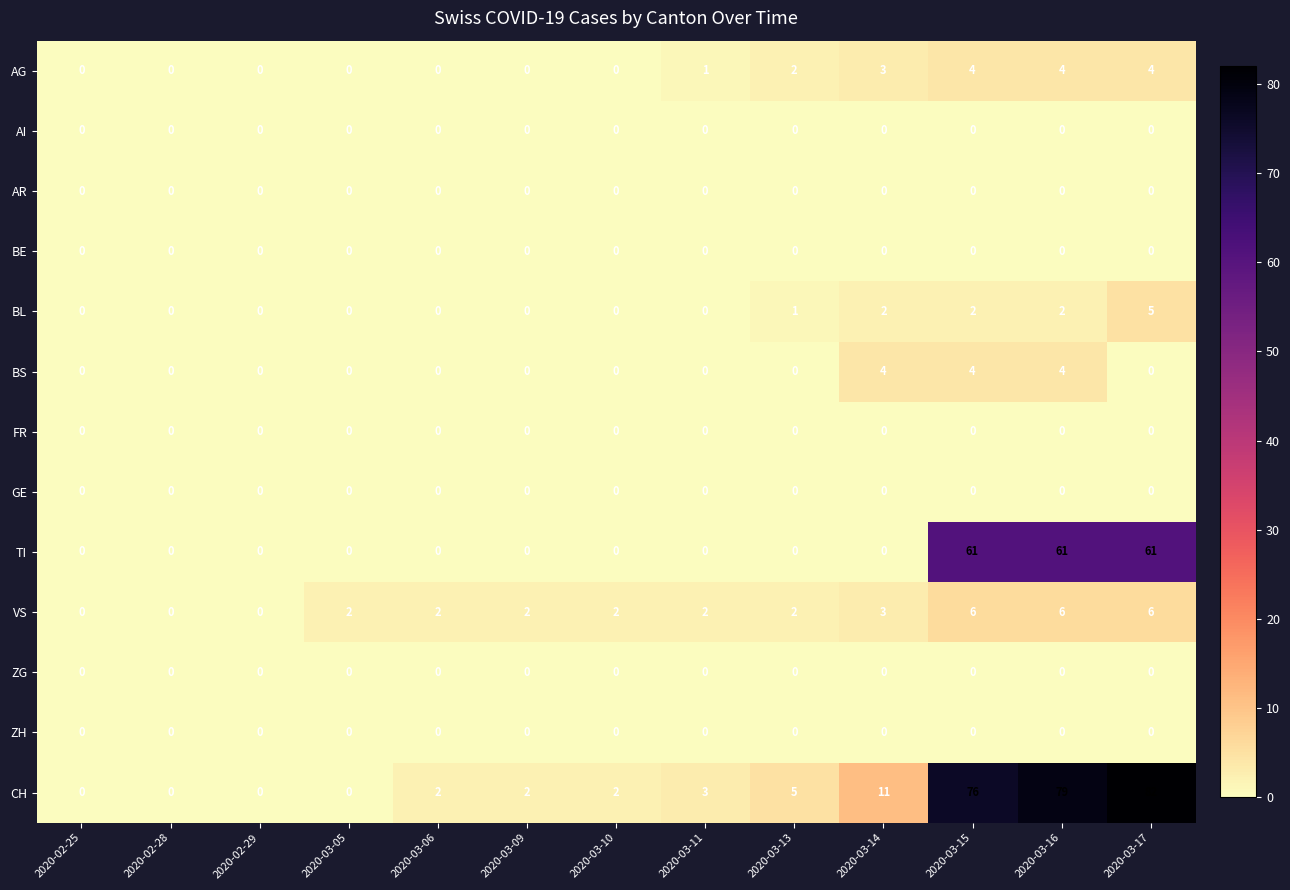

At how many categories does at least one series exceed 8?

4